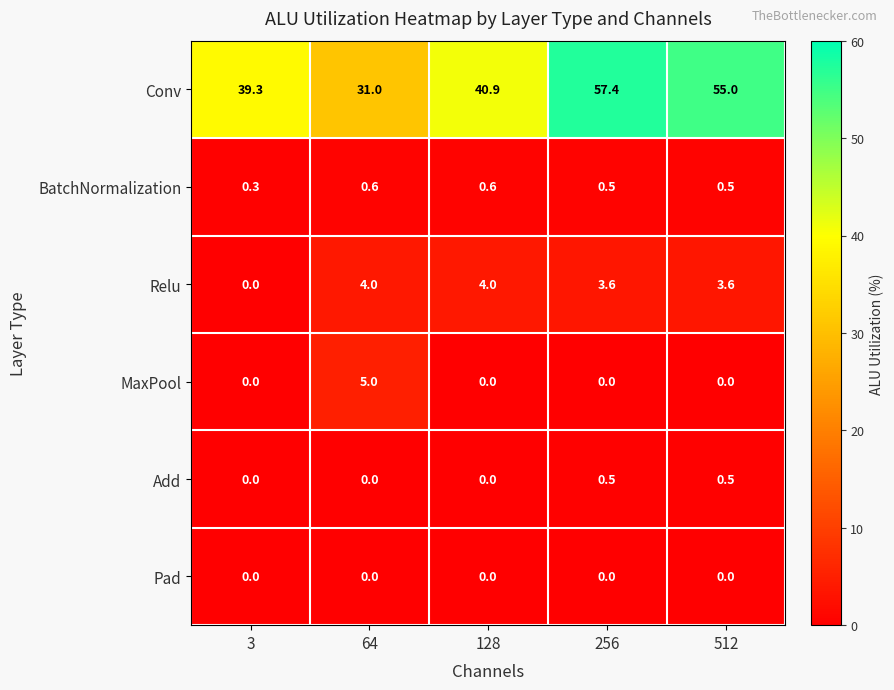

What is the sum of all Add values?

1.0